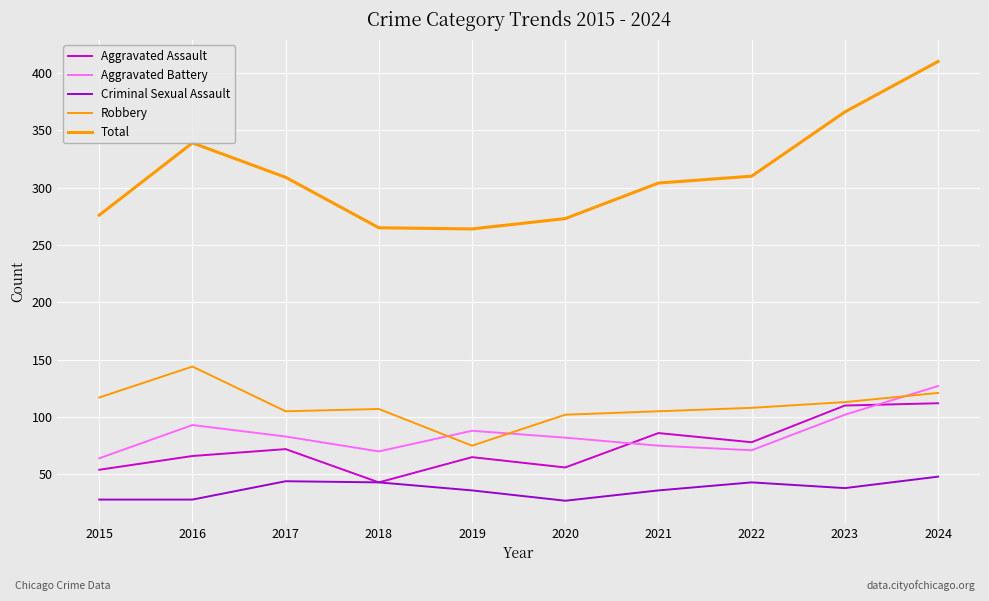

Reading right to left, extract all data points from this chart.

Aggravated Assault: 2024=112	2023=110	2022=78	2021=86	2020=56	2019=65	2018=43	2017=72	2016=66	2015=54
Aggravated Battery: 2024=127	2023=102	2022=71	2021=75	2020=82	2019=88	2018=70	2017=83	2016=93	2015=64
Criminal Sexual Assault: 2024=48	2023=38	2022=43	2021=36	2020=27	2019=36	2018=43	2017=44	2016=28	2015=28
Robbery: 2024=121	2023=113	2022=108	2021=105	2020=102	2019=75	2018=107	2017=105	2016=144	2015=117
Total: 2024=410	2023=366	2022=310	2021=304	2020=273	2019=264	2018=265	2017=309	2016=339	2015=276